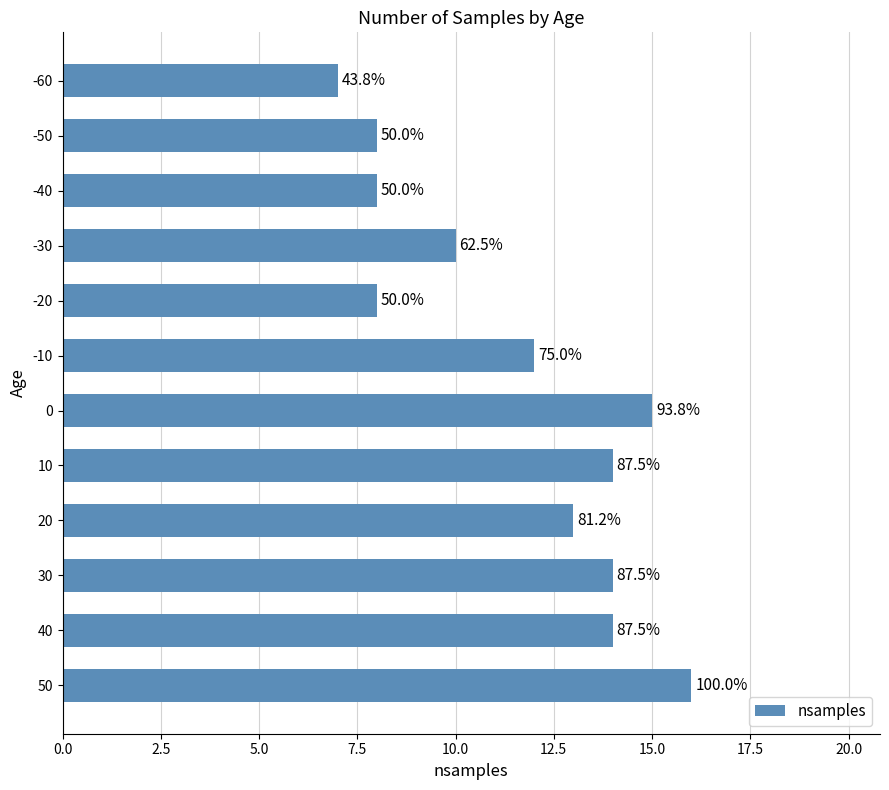

How many bars are there in total?

12